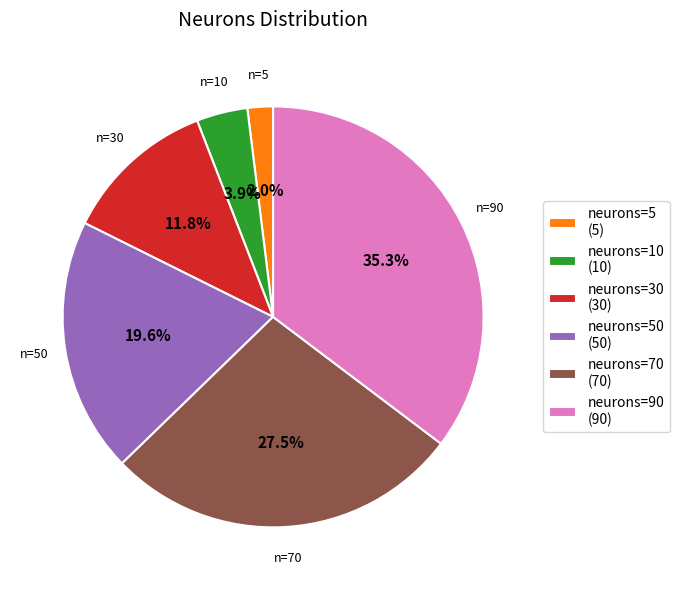

How many slices are in this pie chart?

6